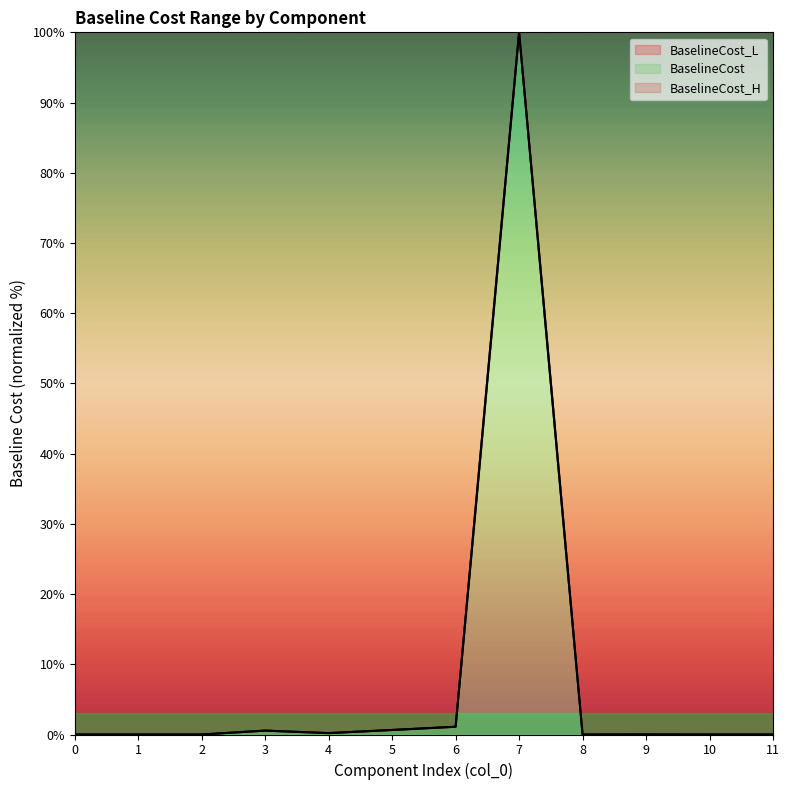

The BaselineCost series shows 100.0 at 7. True or false?

True